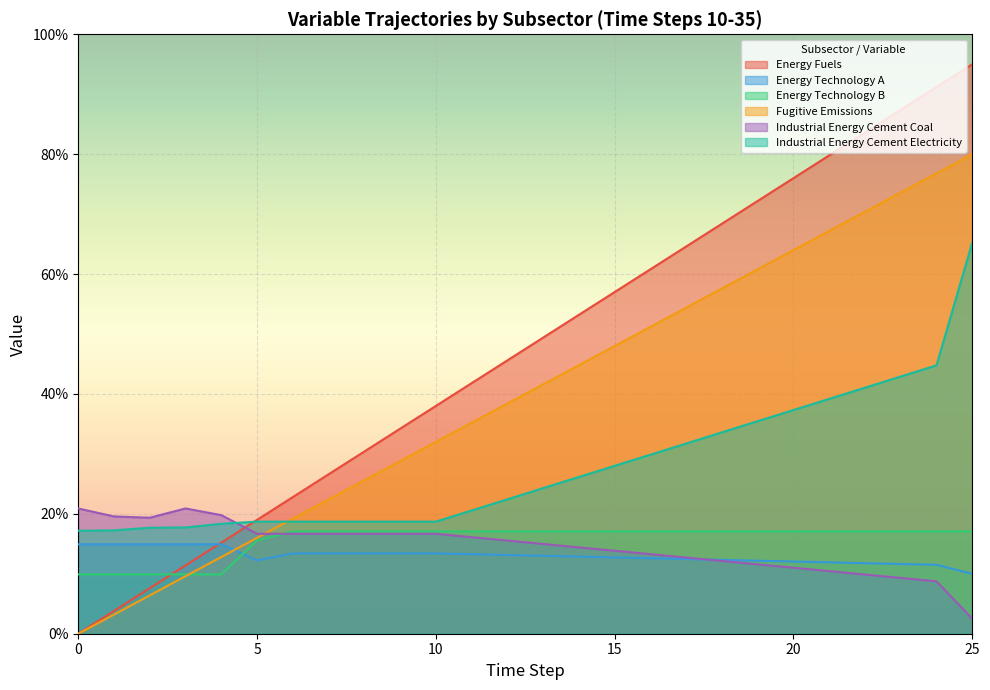

Count the number of data series in this chart.

6